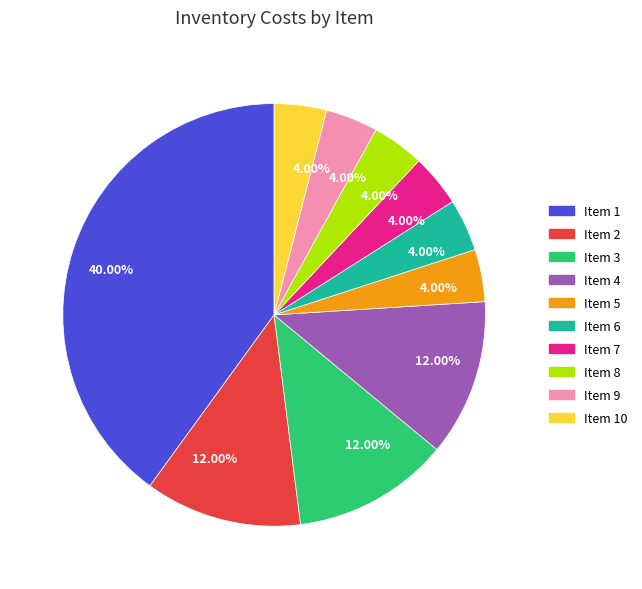

How many slices are in this pie chart?

10